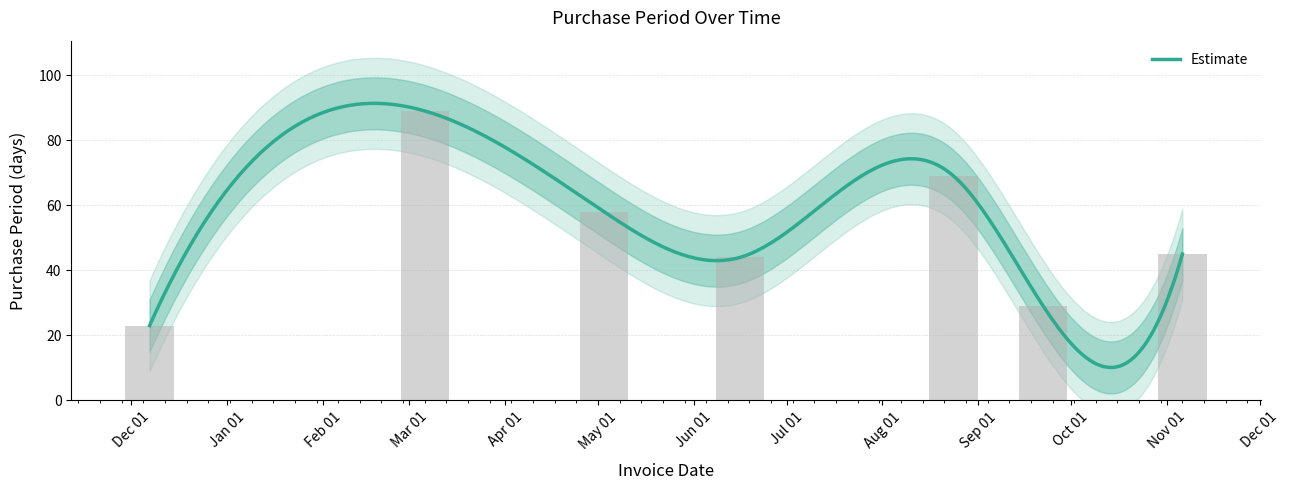

How many data points are less than 45?

3